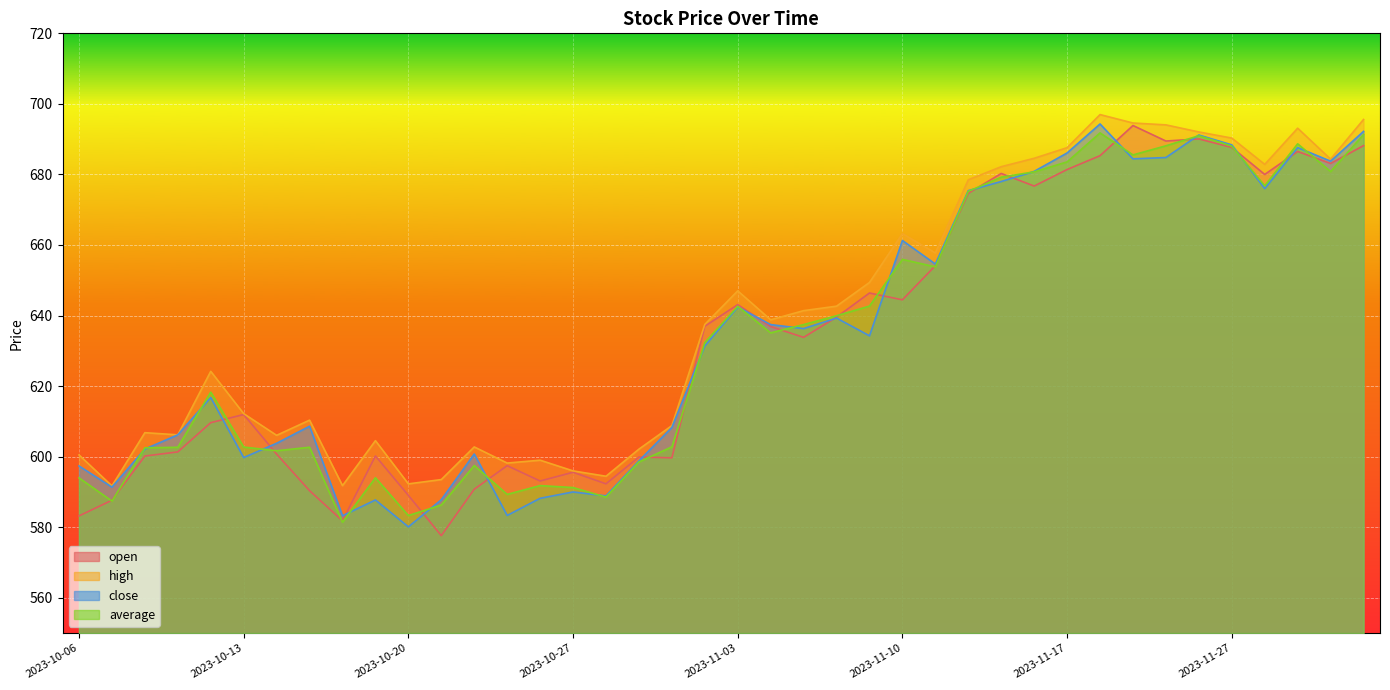

True or false: high has a value of 323.0 at 2023-11-21.

False